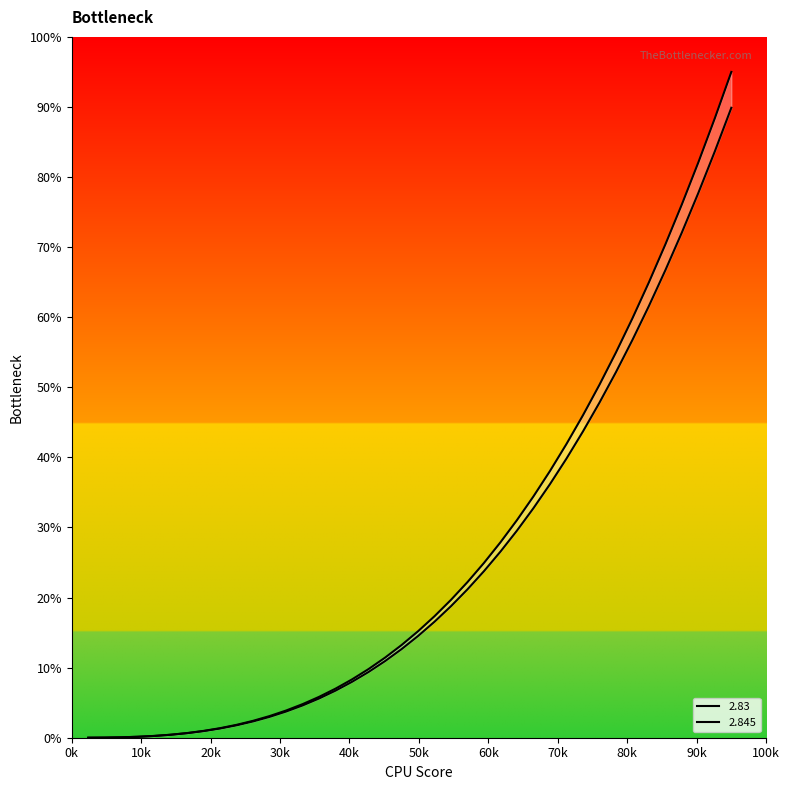

Reading left to right, list all the values displayed in this chart.

2.83: 0.0	0.0	0.1	0.1	0.3	0.4	0.6	0.9	1.3	1.8	2.3	3.0	3.7	4.6	5.6	6.7	8.0	9.4	10.9	12.6	14.5	16.6	18.8	21.2	23.8	26.6	29.6	32.8	36.2	39.8	43.7	47.8	52.2	56.7	61.6	66.7	72.1	77.7	83.7	89.9
2.845: 0.0	0.0	0.1	0.1	0.3	0.4	0.7	1.0	1.4	1.8	2.4	3.1	3.9	4.8	5.8	7.0	8.3	9.8	11.4	13.2	15.2	17.3	19.7	22.2	24.9	27.9	31.1	34.4	38.1	41.9	46.0	50.4	55.0	59.8	65.0	70.4	76.1	82.1	88.4	95.0